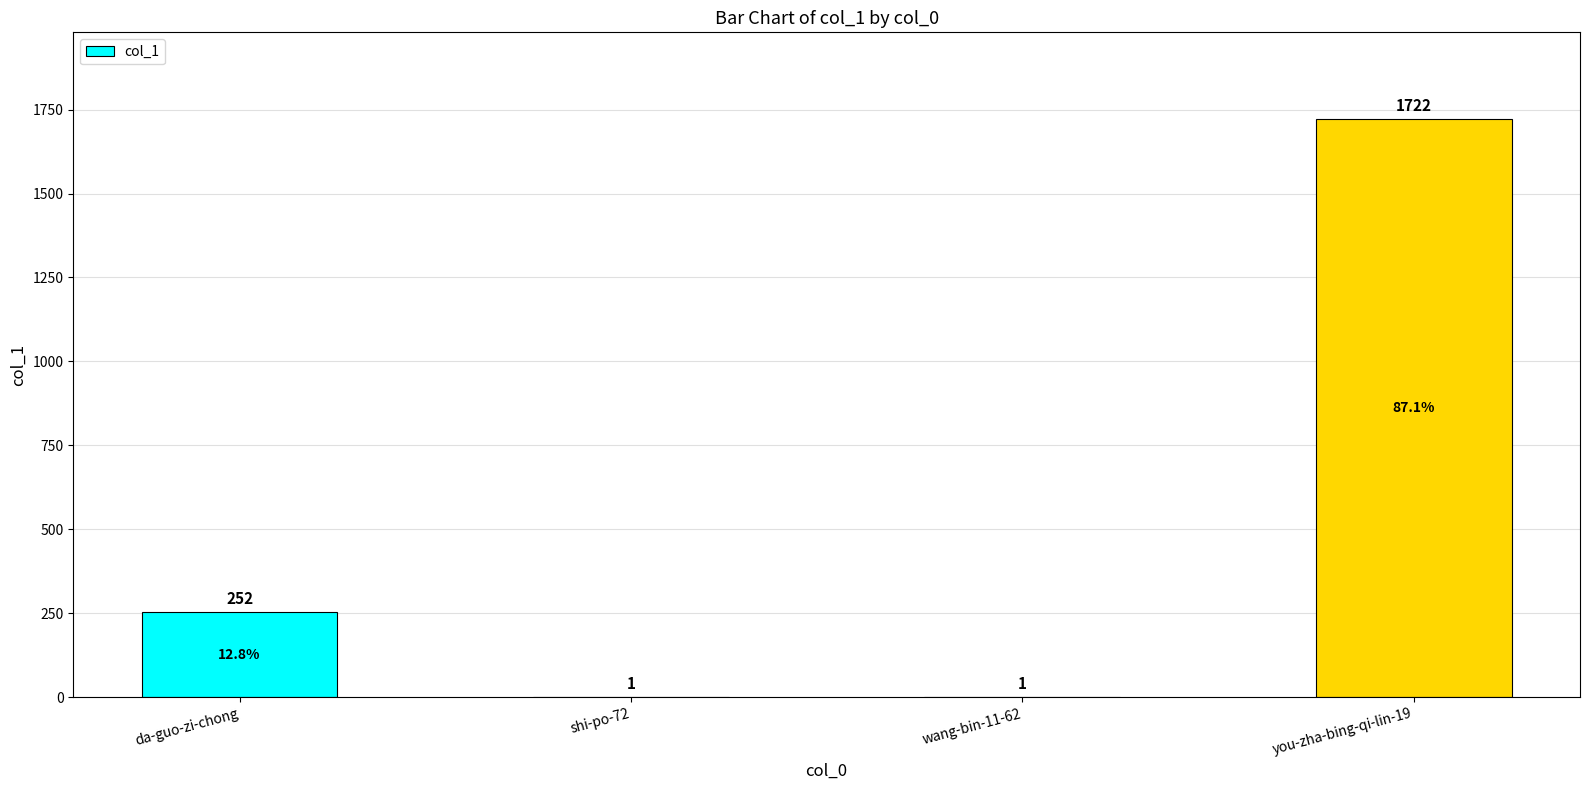

True or false: the data shows 252 at da-guo-zi-chong.

True